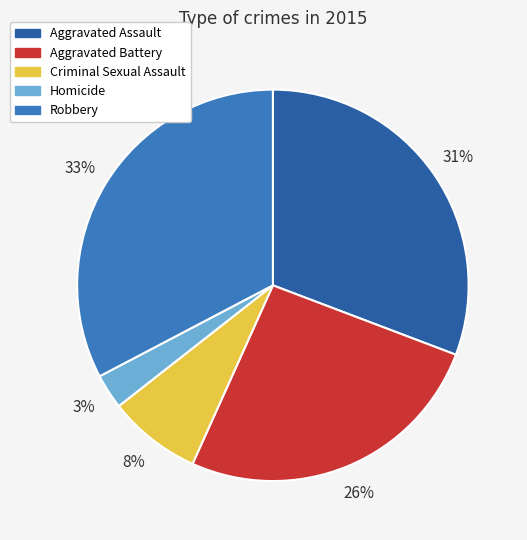

Which slice is the smallest?

Homicide